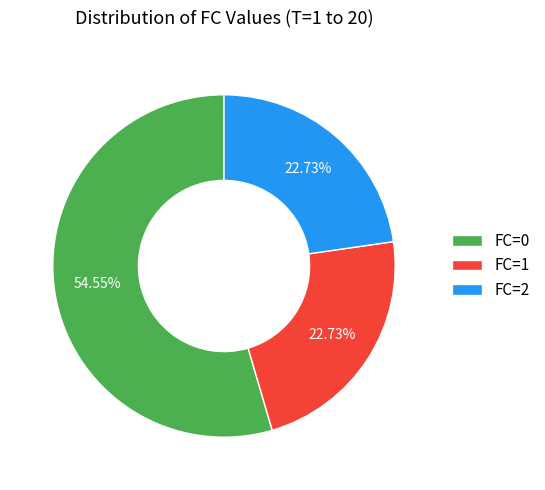

What percentage do FC=0 and FC=2 together represent?

77.3%